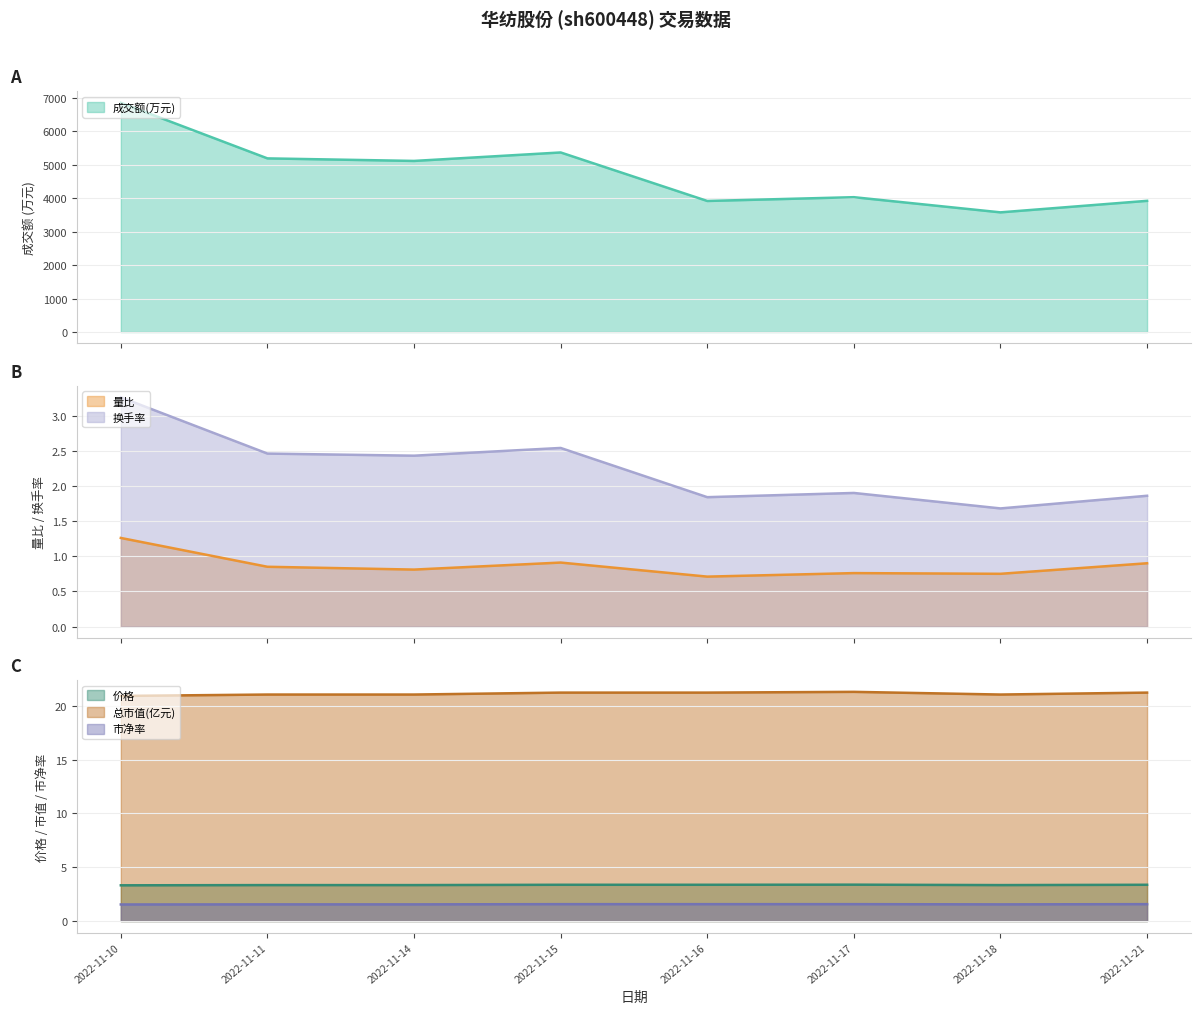

Reading left to right, what are all the values shown in this chart?

成交额(万元): 6847.0	5187.0	5111.0	5364.0	3915.0	4028.0	3575.0	3919.0
量比: 1.3	0.8	0.8	0.9	0.7	0.8	0.8	0.9
换手率: 3.3	2.5	2.4	2.5	1.8	1.9	1.7	1.9
价格: 3.3	3.3	3.3	3.4	3.4	3.4	3.3	3.4
总市值(亿元): 20.9	21.0	21.0	21.2	21.2	21.3	21.0	21.2
市净率: 1.5	1.6	1.6	1.6	1.6	1.6	1.6	1.6